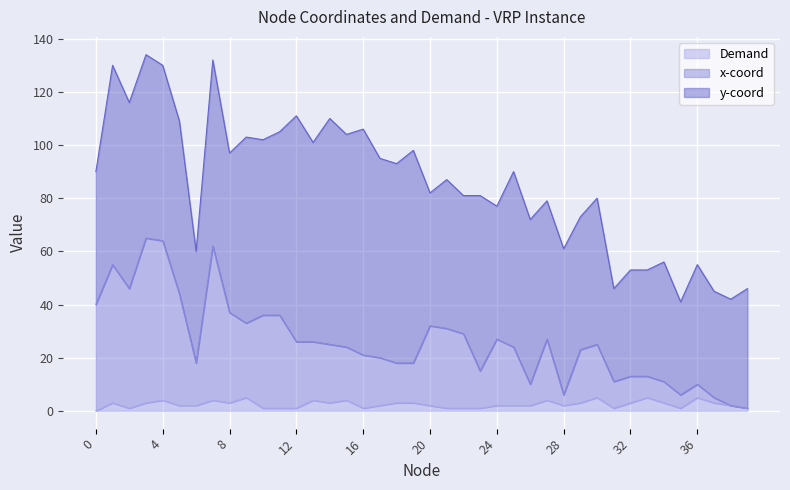

The value of Demand at 7 is 4. True or false?

True